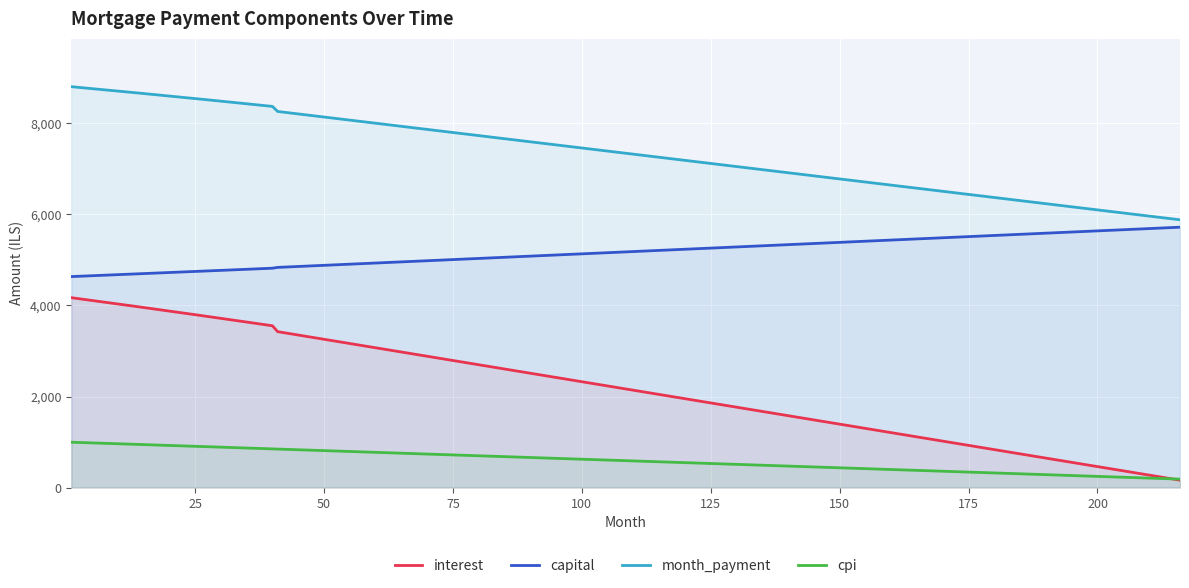

At 205, list the series in order from largest to smallest.

month_payment, capital, interest, cpi